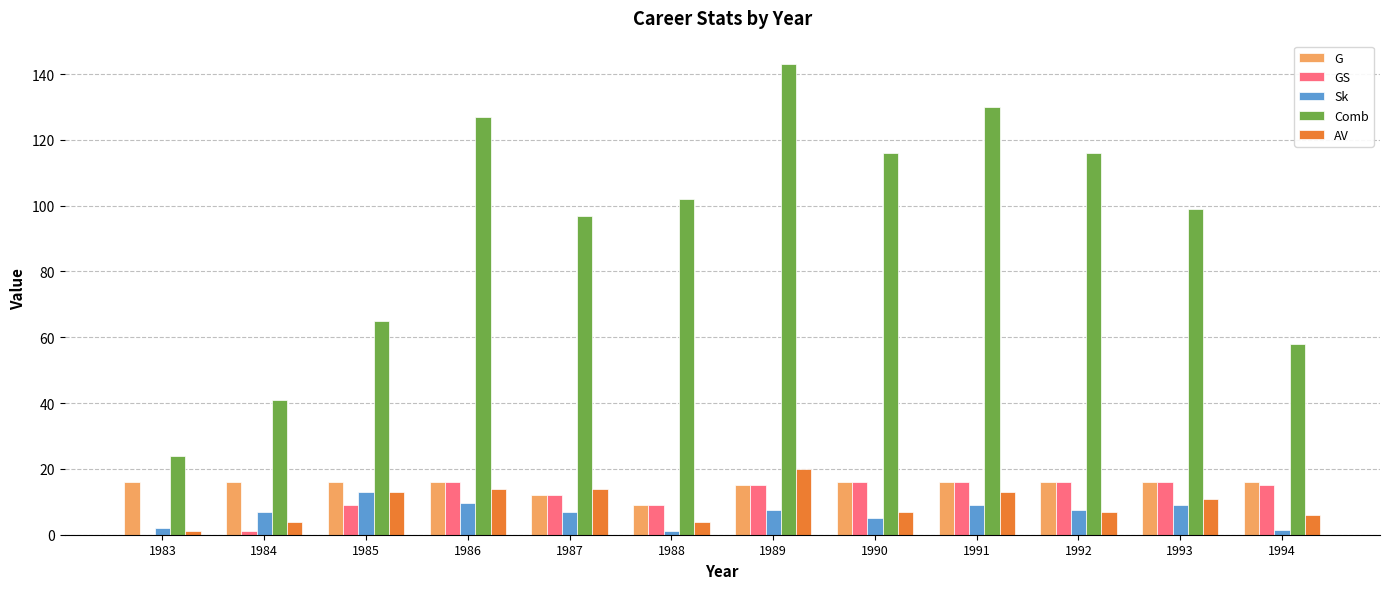

How many series are shown in this chart?

5